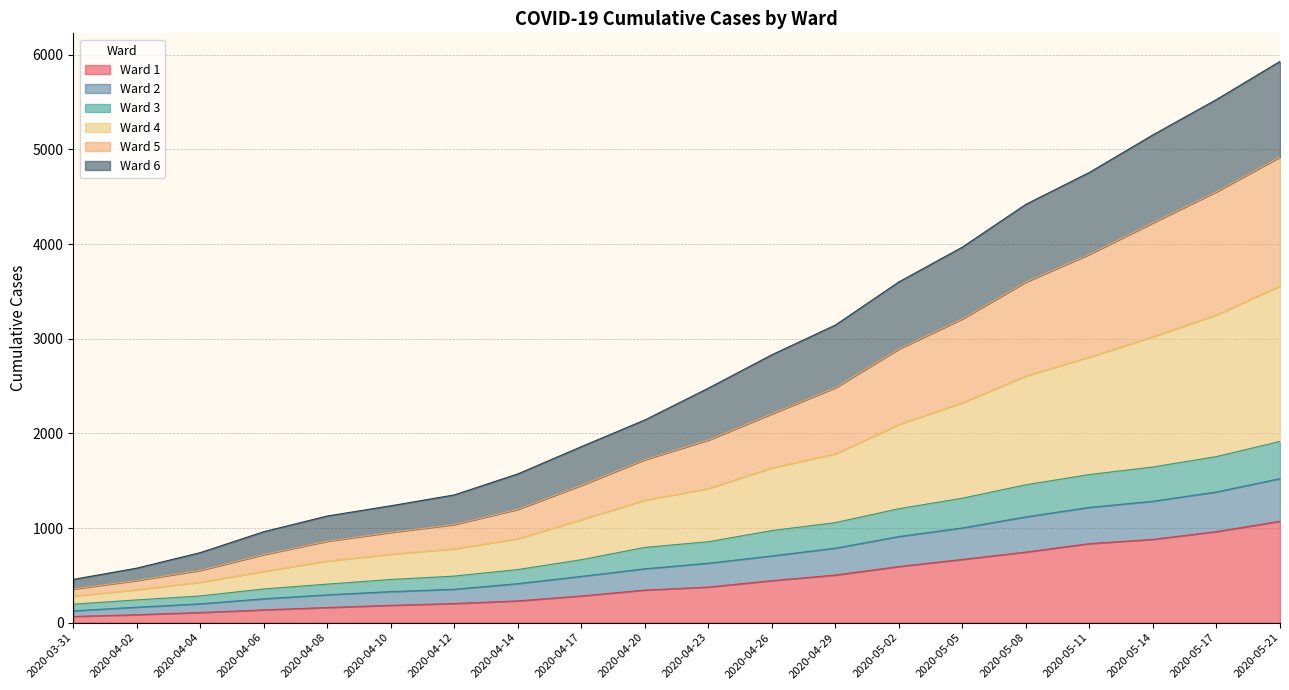

What are all the series names shown in the legend?

Ward 1, Ward 2, Ward 3, Ward 4, Ward 5, Ward 6